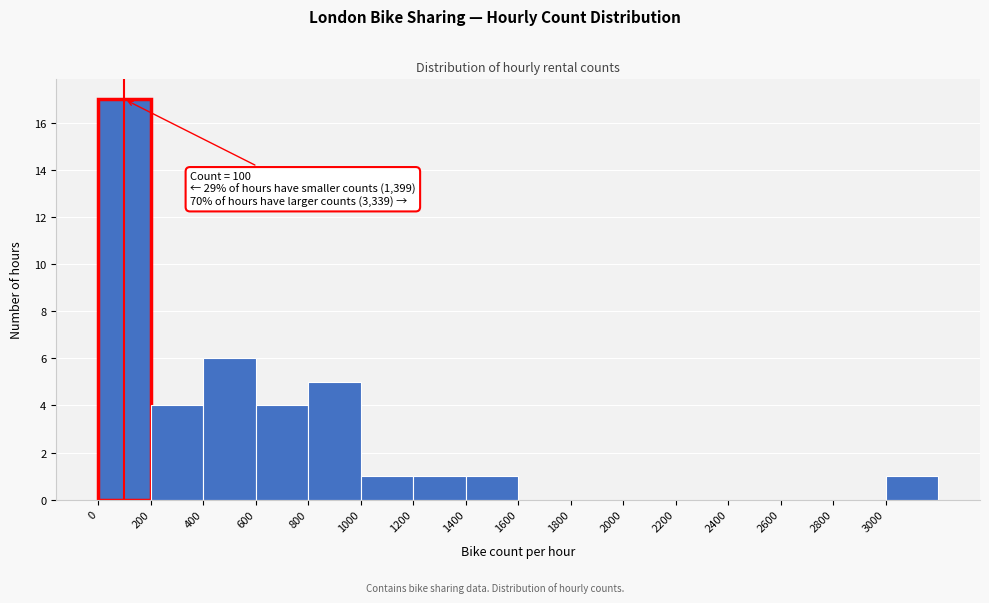

Over which range of the x-axis is the bar tallest?

0 to 200